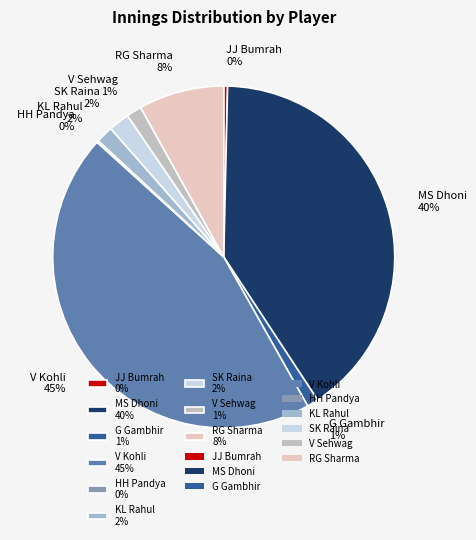

Is it true that V Sehwag is 10% of the pie?

False